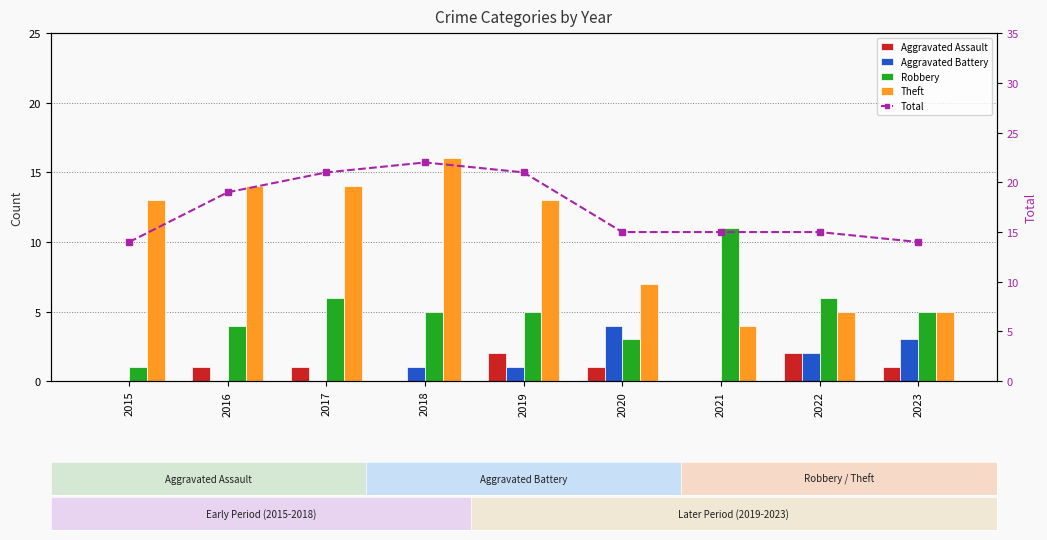

What is the difference between the maximum and minimum values in the Total series?

8